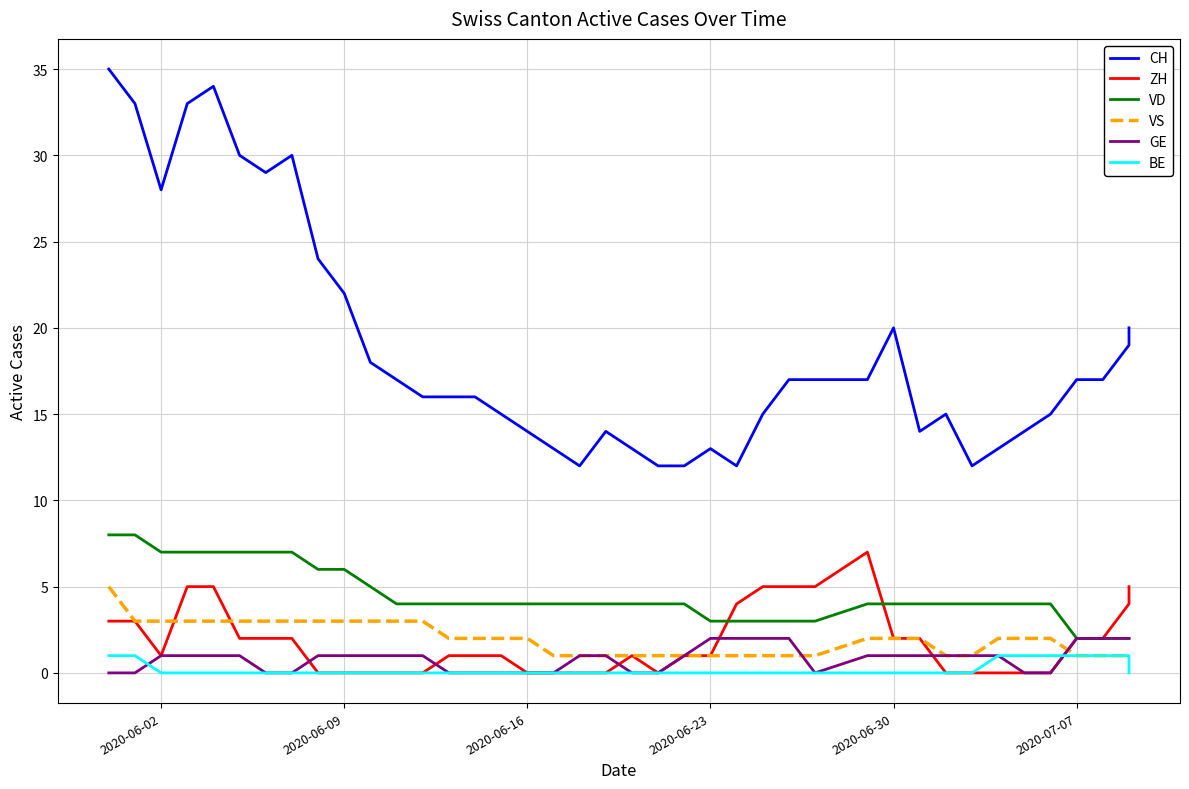

Does the chart have visible grid lines?

Yes